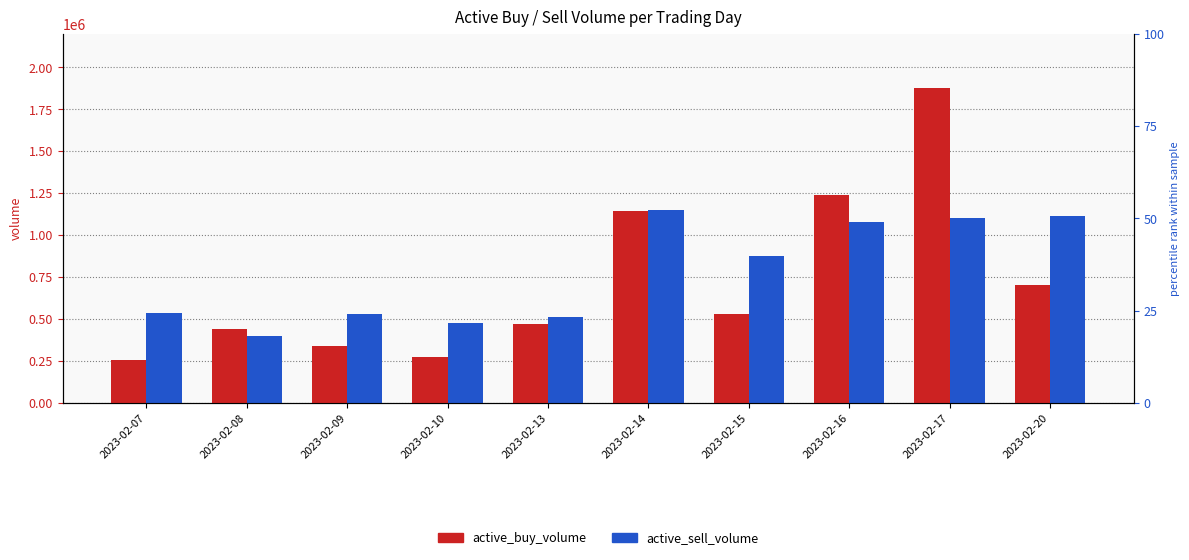

Which category has the lowest value in the active_buy_volume series?

2023-02-07